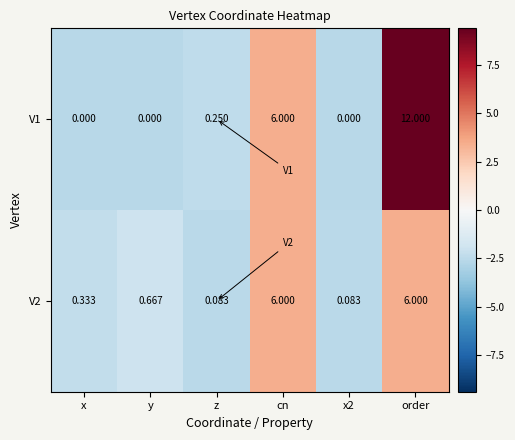

Where is V1 nearest to the value 6?

cn